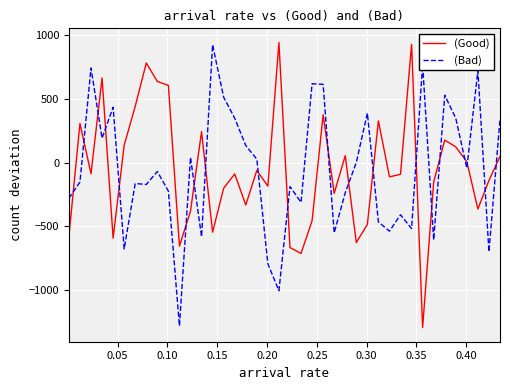

Which series ends up on top after the final intersection of (Bad) and (Good)?

(Bad)